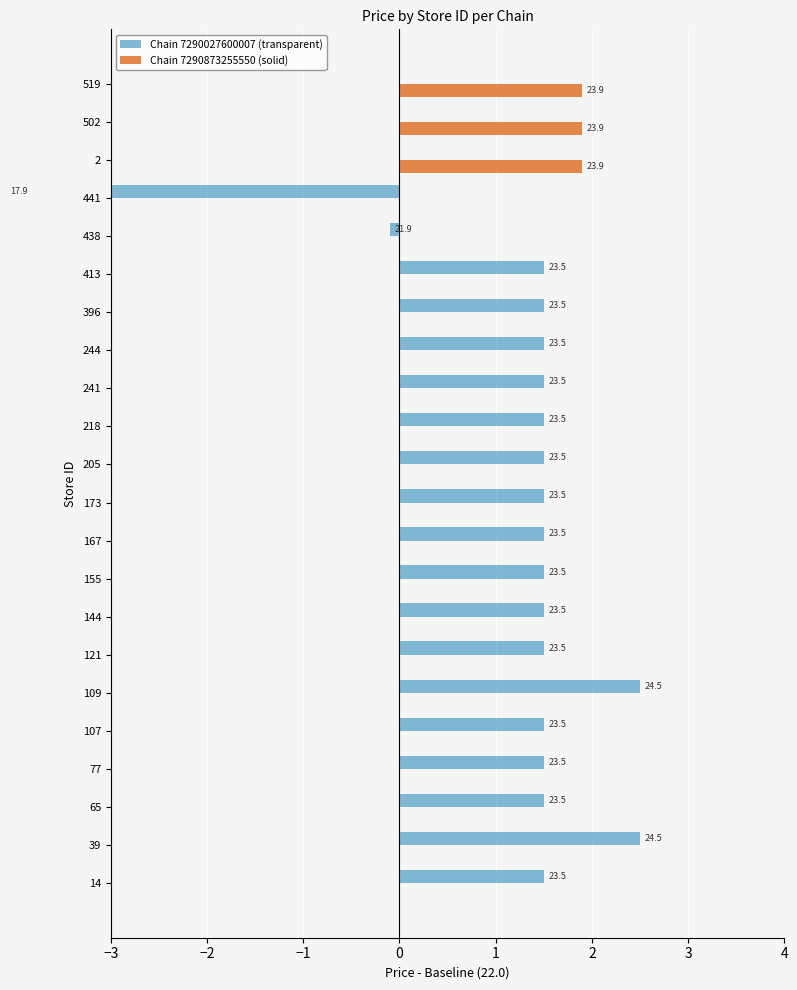

Reading left to right, list all the values displayed in this chart.

Chain 7290027600007 (transparent): 1.5	2.5	1.5	1.5	1.5	2.5	1.5	1.5	1.5	1.5	1.5	1.5	1.5	1.5	1.5	1.5	1.5	-0.1	-4.1	0.0	0.0	0.0
Chain 7290873255550 (solid): 0.0	0.0	0.0	0.0	0.0	0.0	0.0	0.0	0.0	0.0	0.0	0.0	0.0	0.0	0.0	0.0	0.0	0.0	0.0	1.9	1.9	1.9